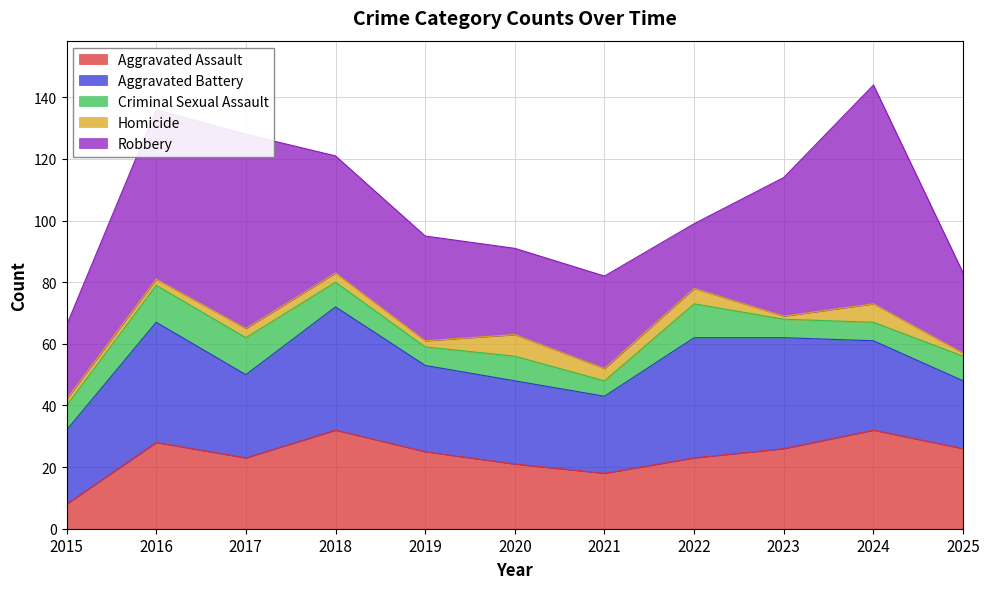

Is it true that Aggravated Battery equals 10 at 2019?

False